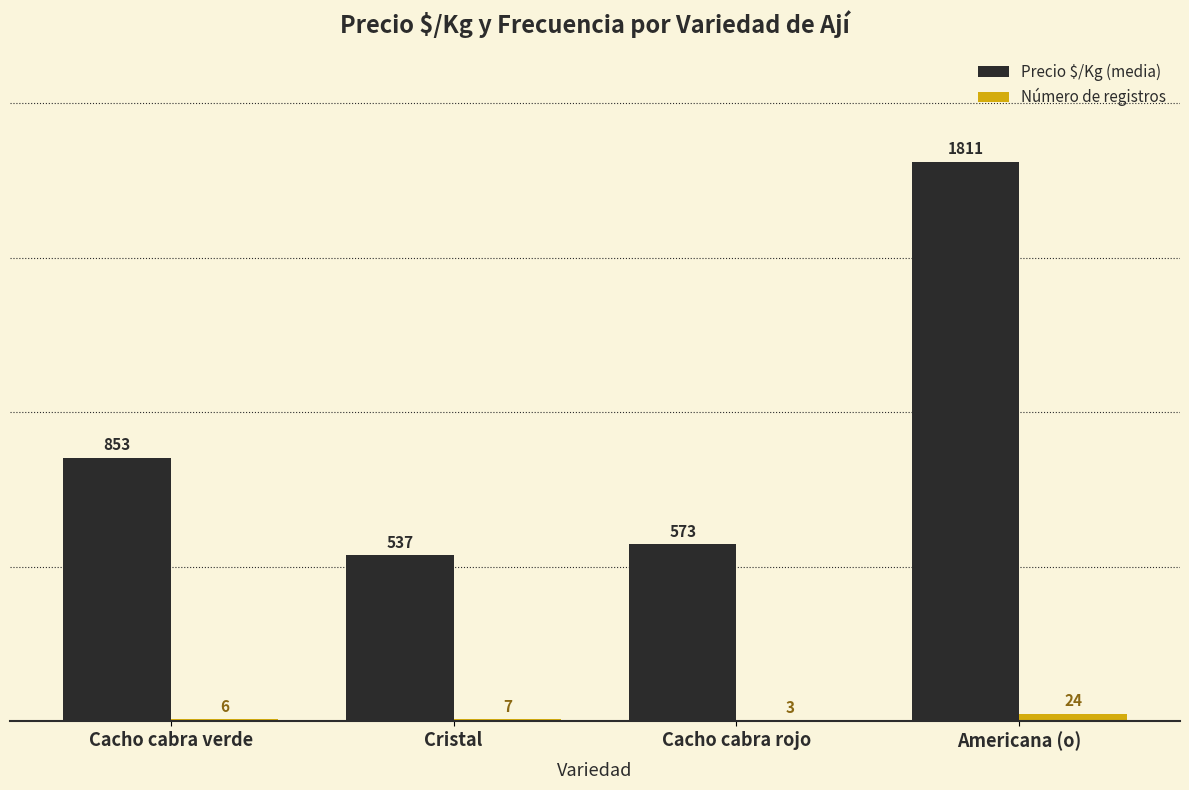

Does the chart contain stacked bars?

No